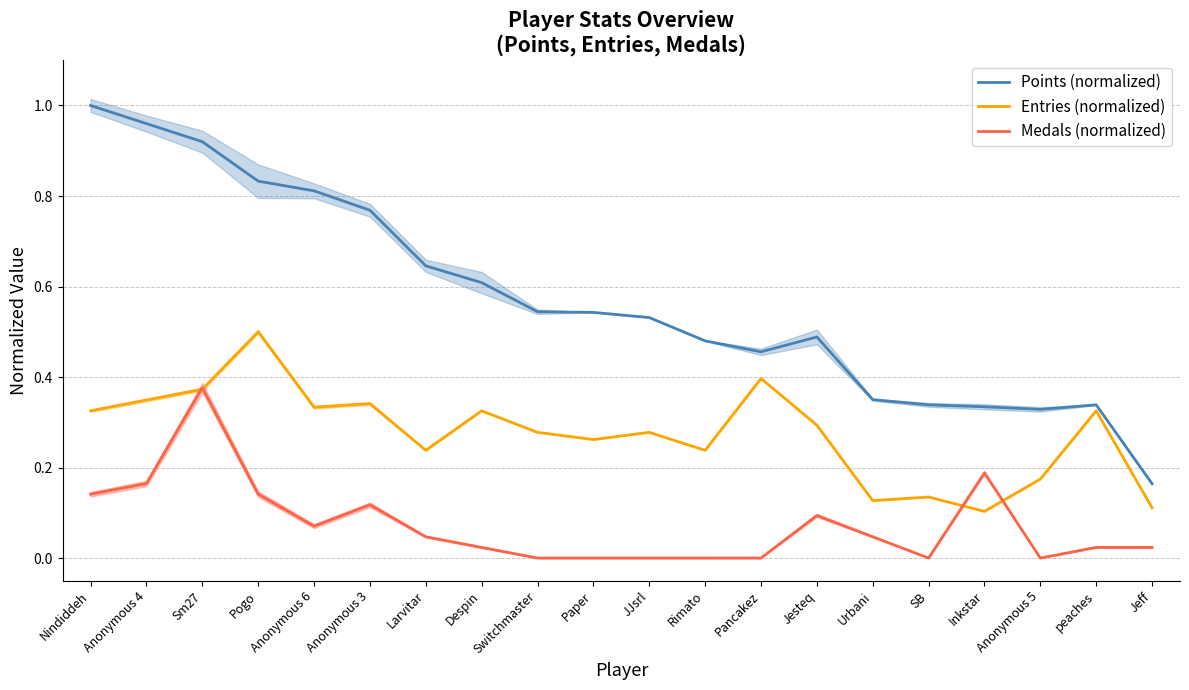

The Medals (normalized) series shows 0.0 at Paper. True or false?

True